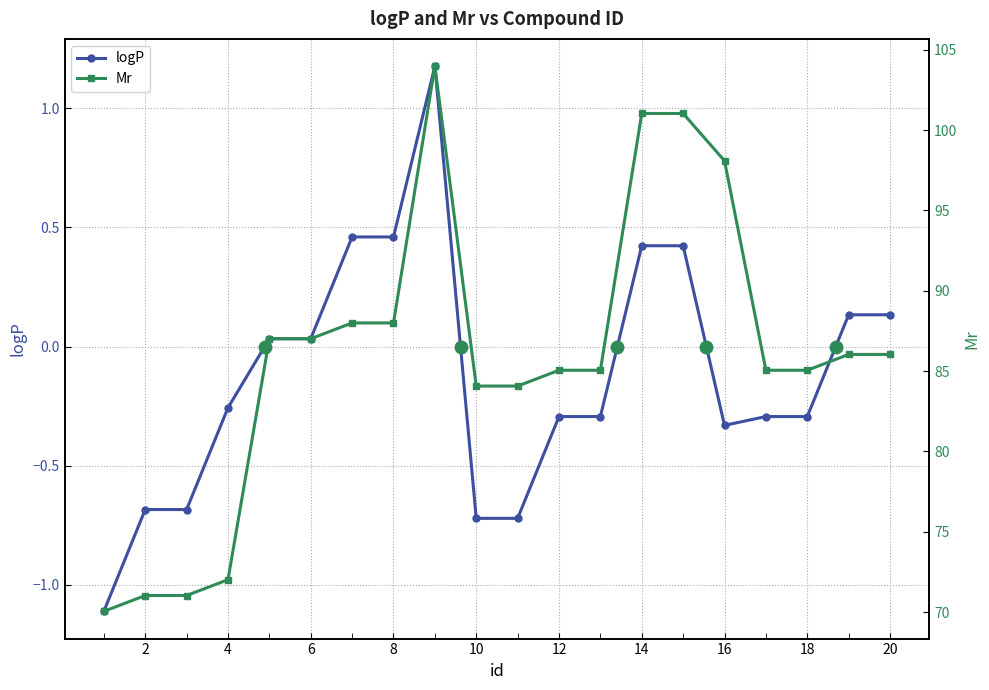

True or false: logP and Mr cross at least once.

False